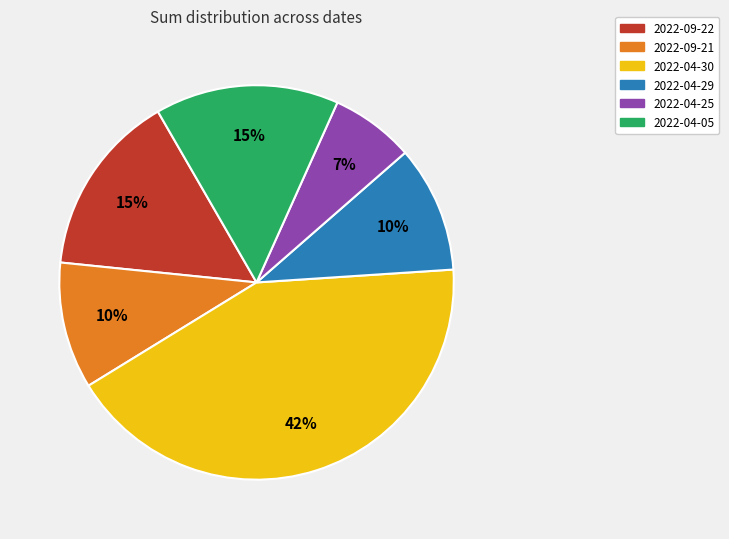

How many segments does this pie chart have?

6